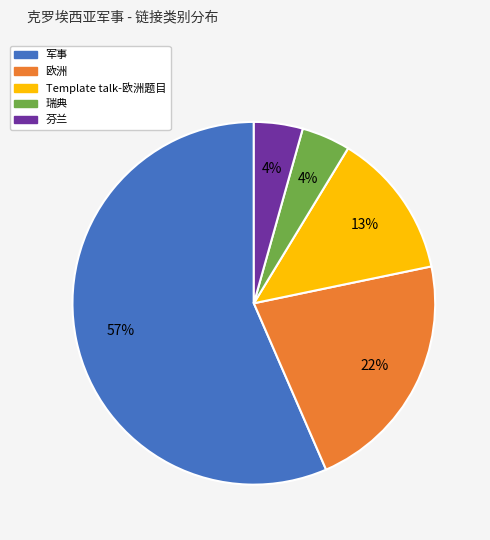

To the nearest percent, what portion does 瑞典 represent?

4%